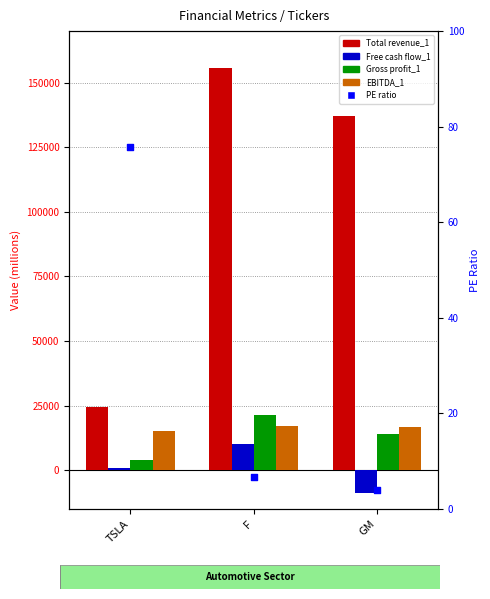

At how many categories does at least one series exceed 9345?

3